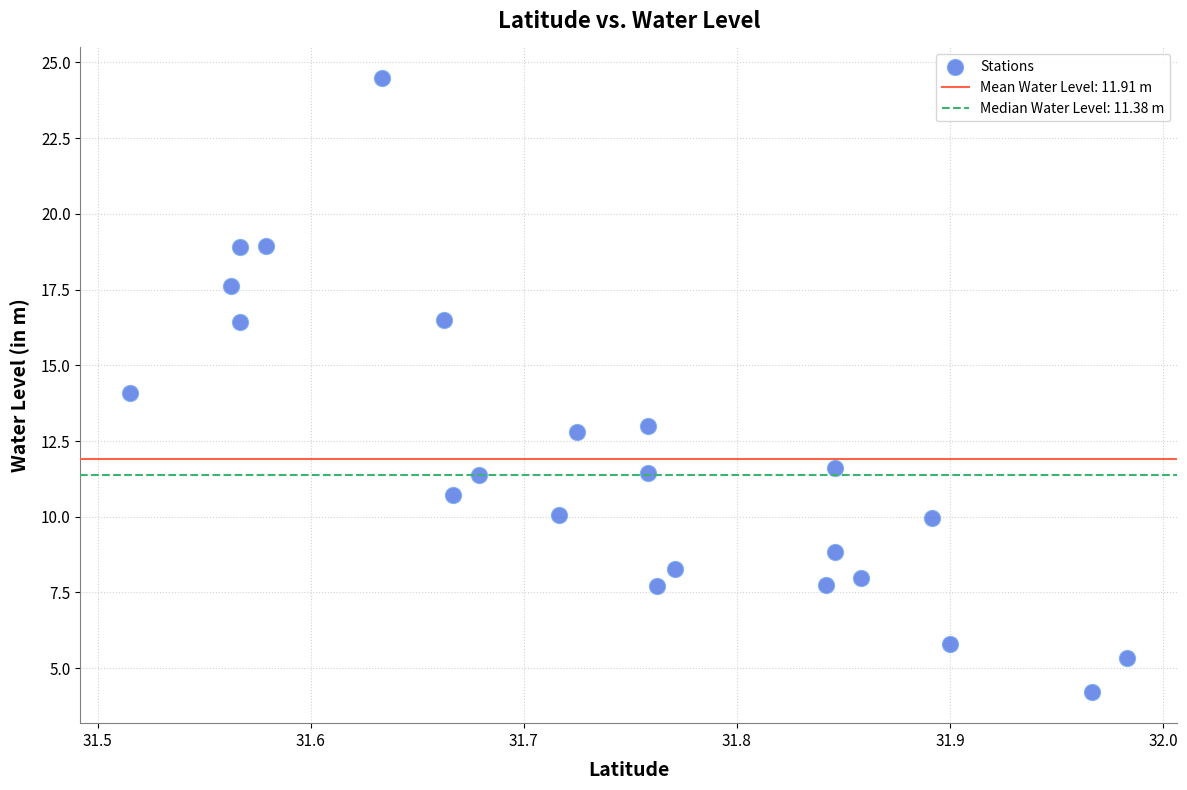

What is the range of X values (max minus min)?

0.5